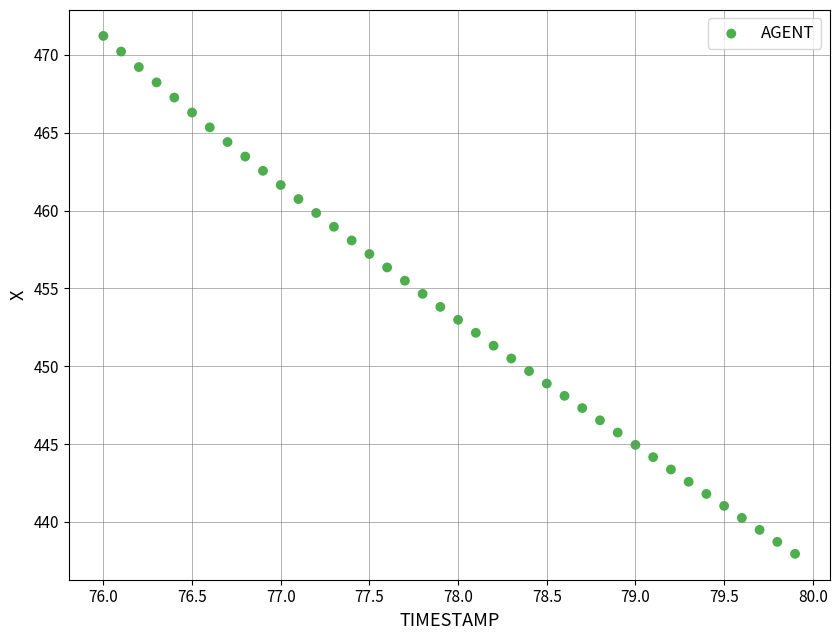

What is the range of X values (max minus min)?

3.9